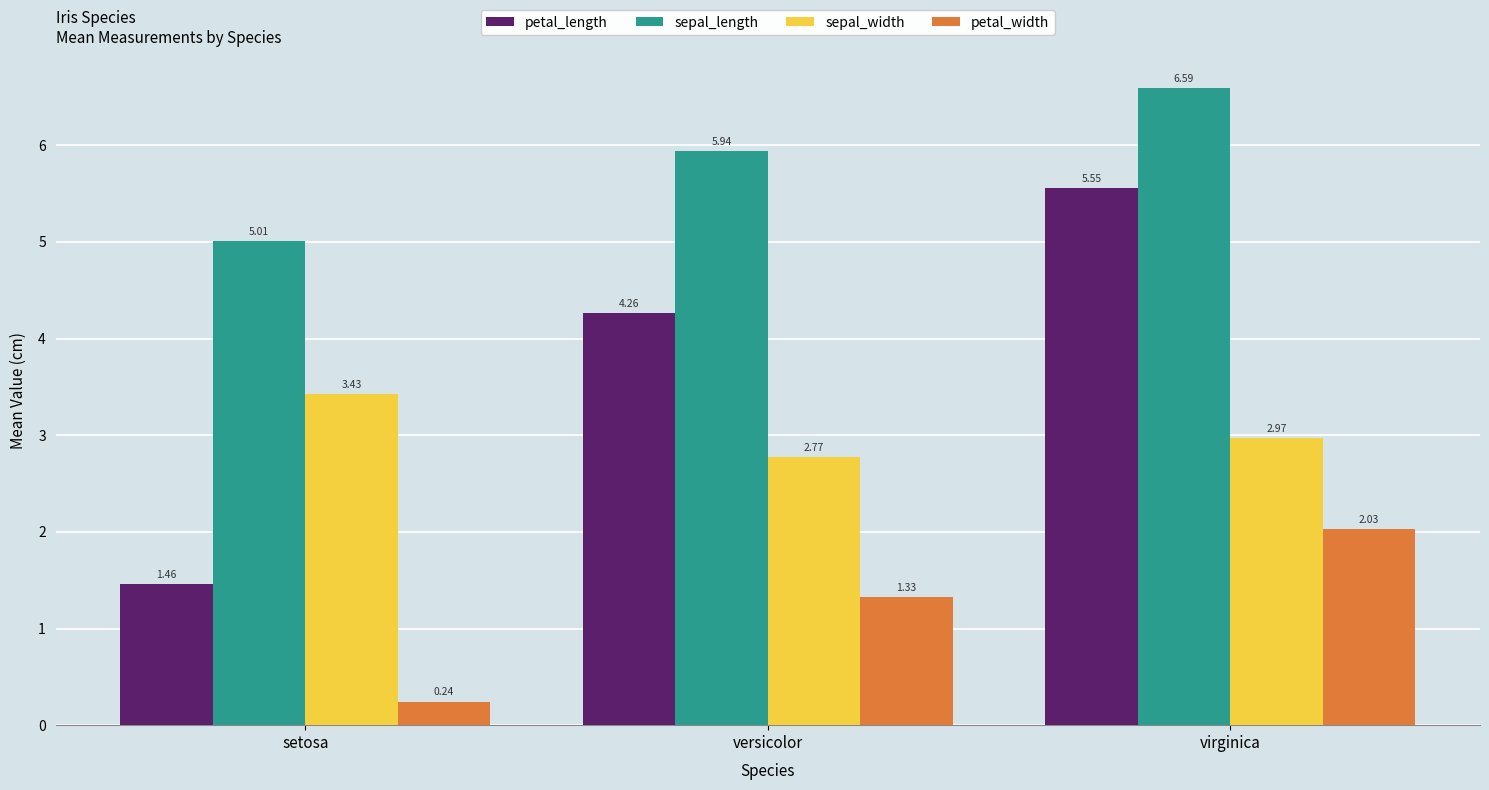

At setosa, list the series in order from largest to smallest.

sepal_length, sepal_width, petal_length, petal_width